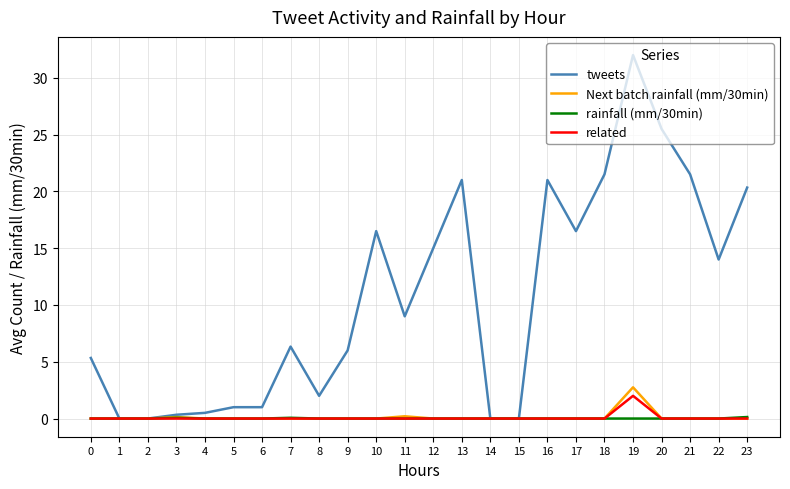

What are all the series names shown in the legend?

tweets, Next batch rainfall (mm/30min), rainfall (mm/30min), related